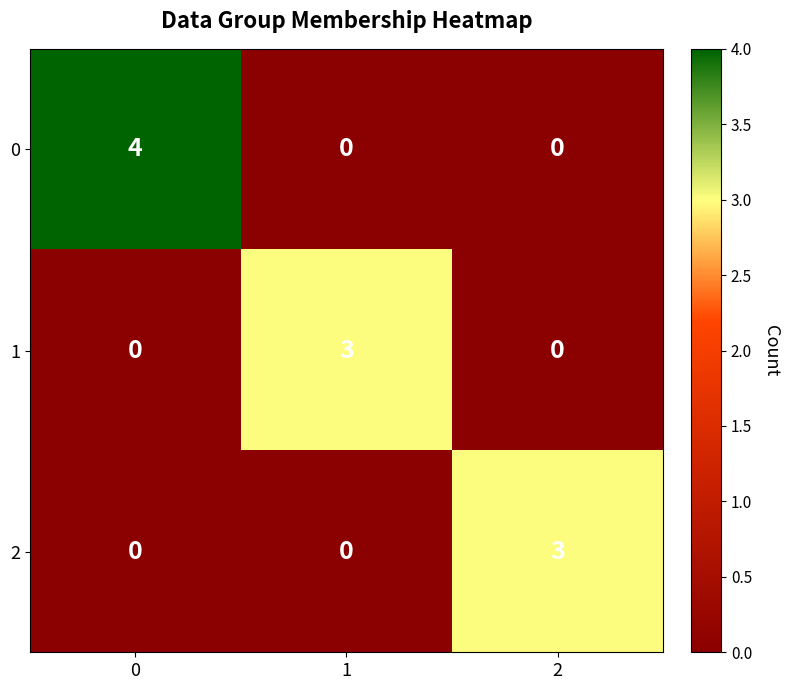

How many data points does each series have?

3